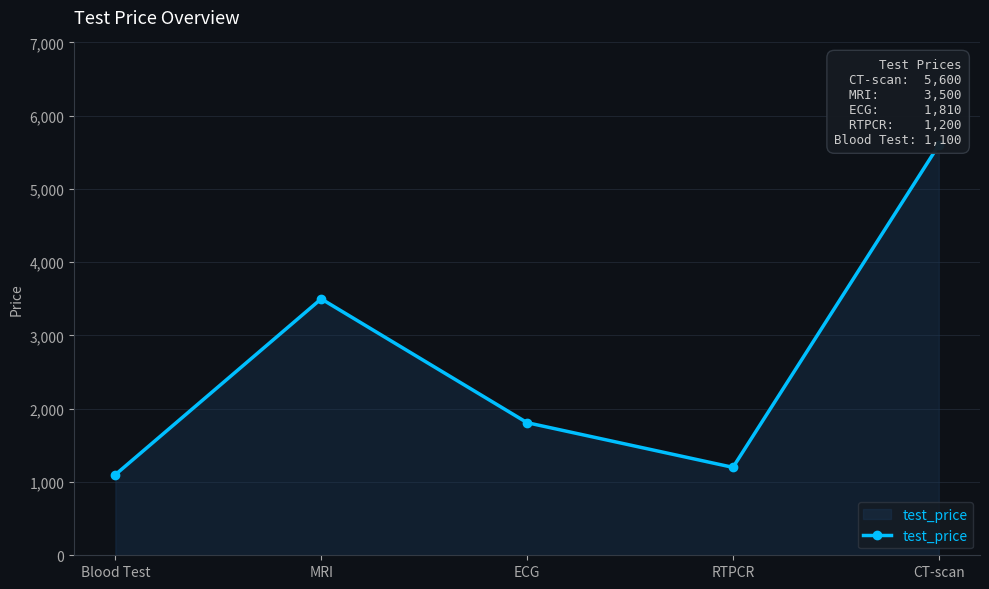

Which category has the highest value across all series?

CT-scan